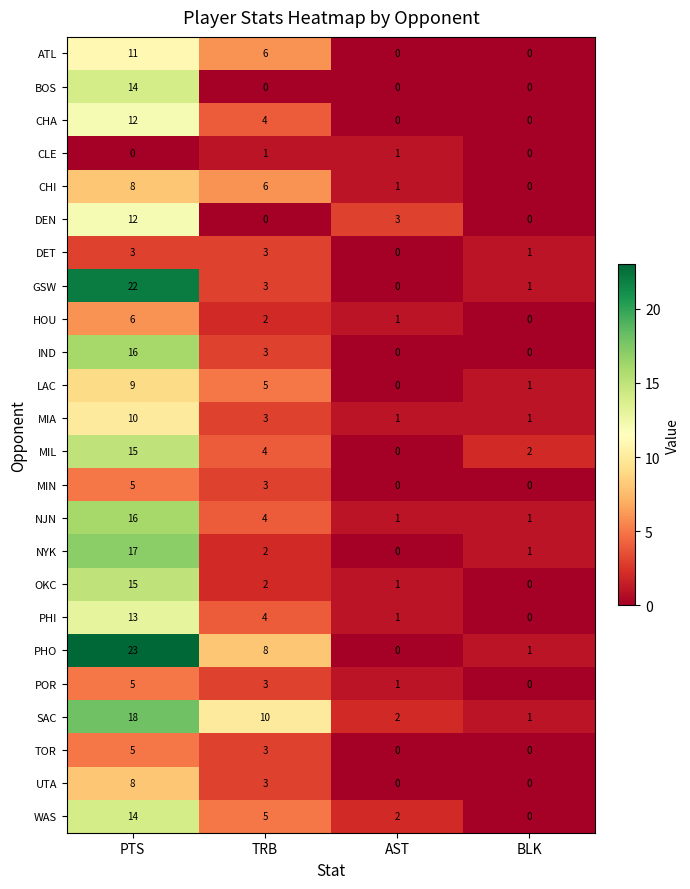

Which series changed the most between TRB and BLK?

SAC